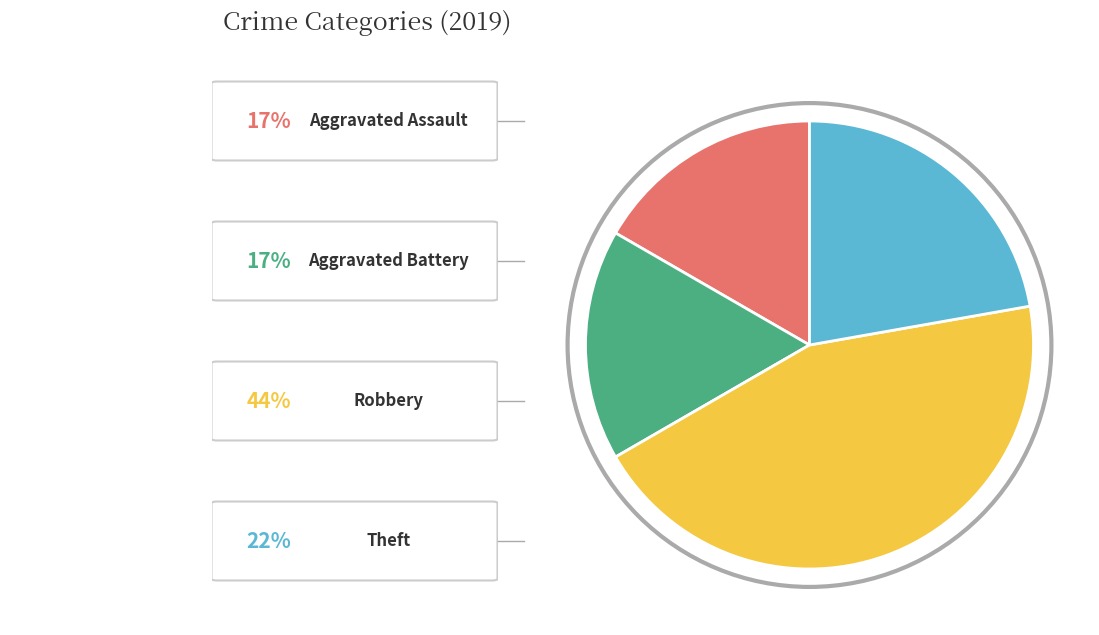

Is there a majority slice in this chart?

No